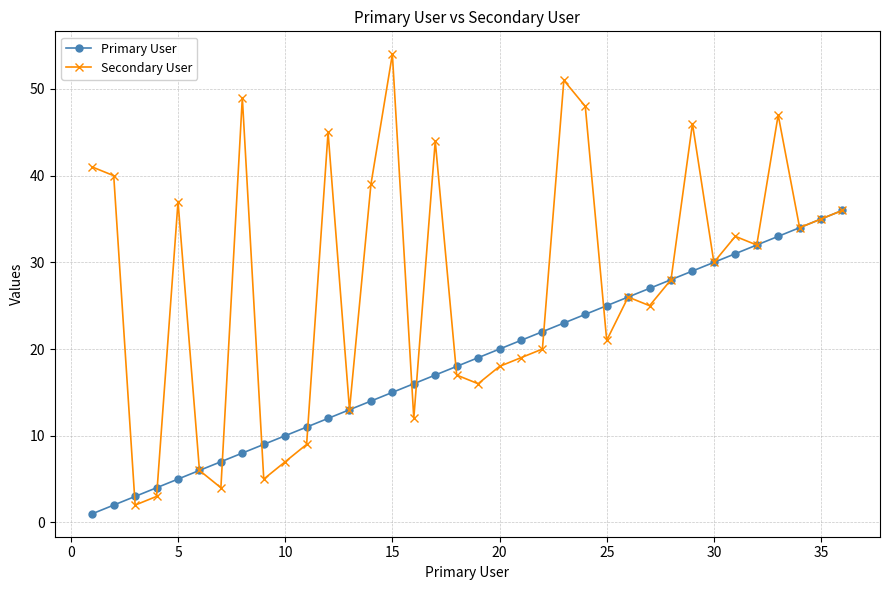

In Secondary User, how many points are lower than both neighbors (excluding endpoints)?

11